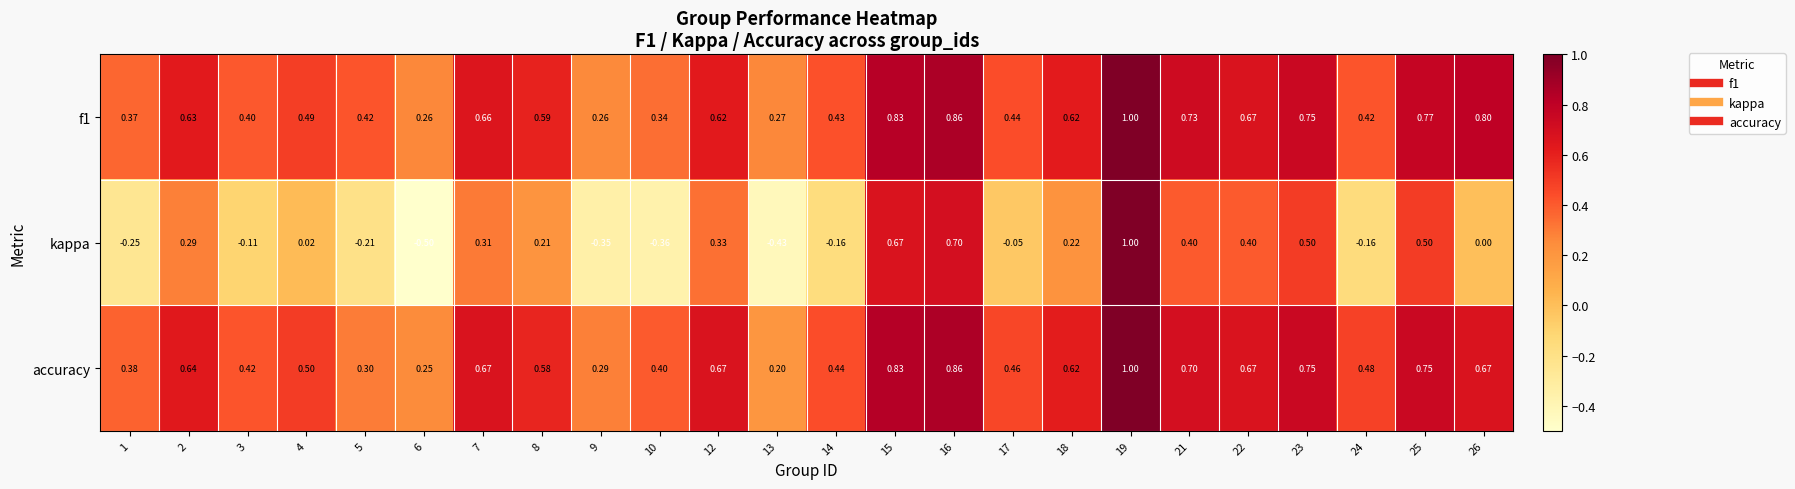

Is the value of kappa at 6 greater than the value of accuracy at 14?

No